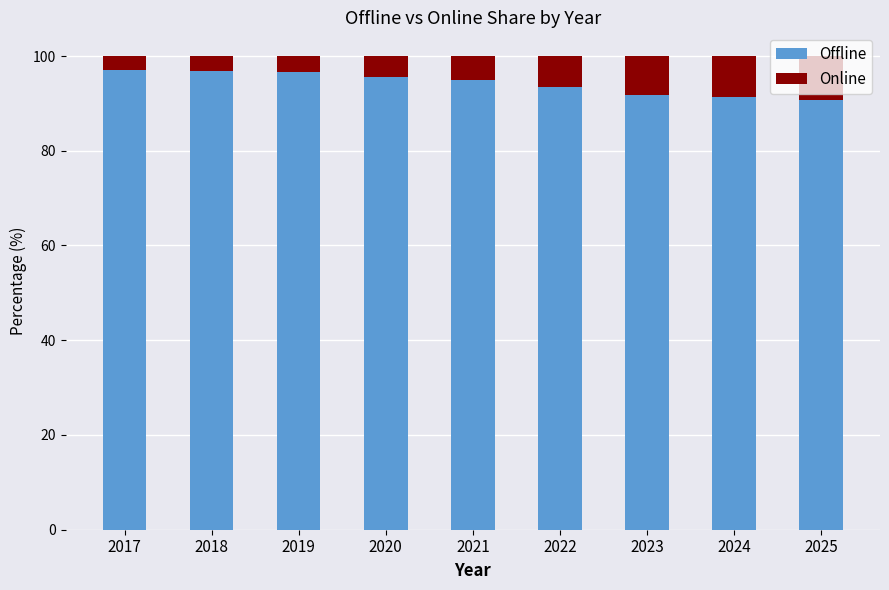

What is the difference between the maximum and second lowest values in the Offline series?

5.7